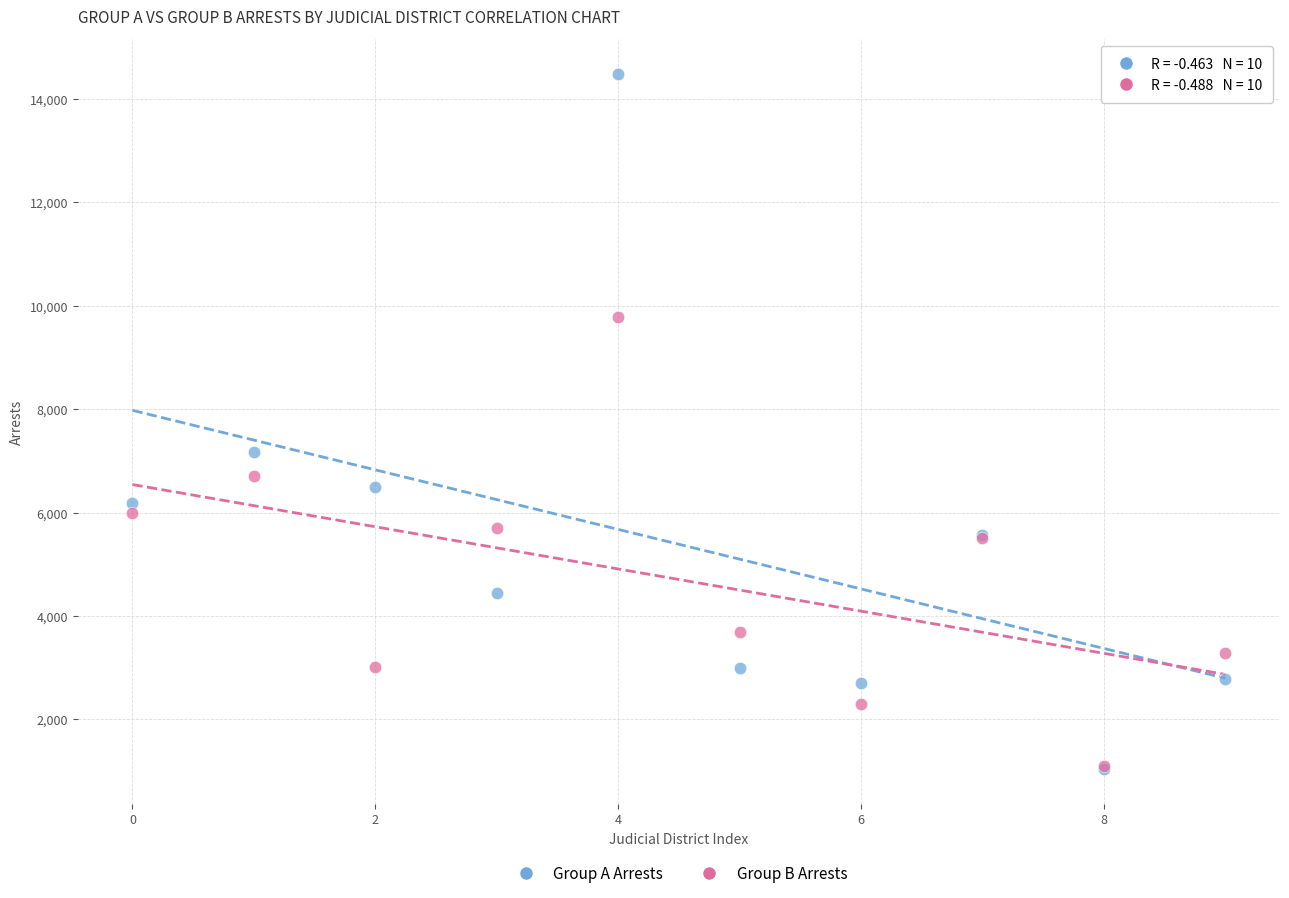

Across all series, what Y value is closest to 7763?

7176